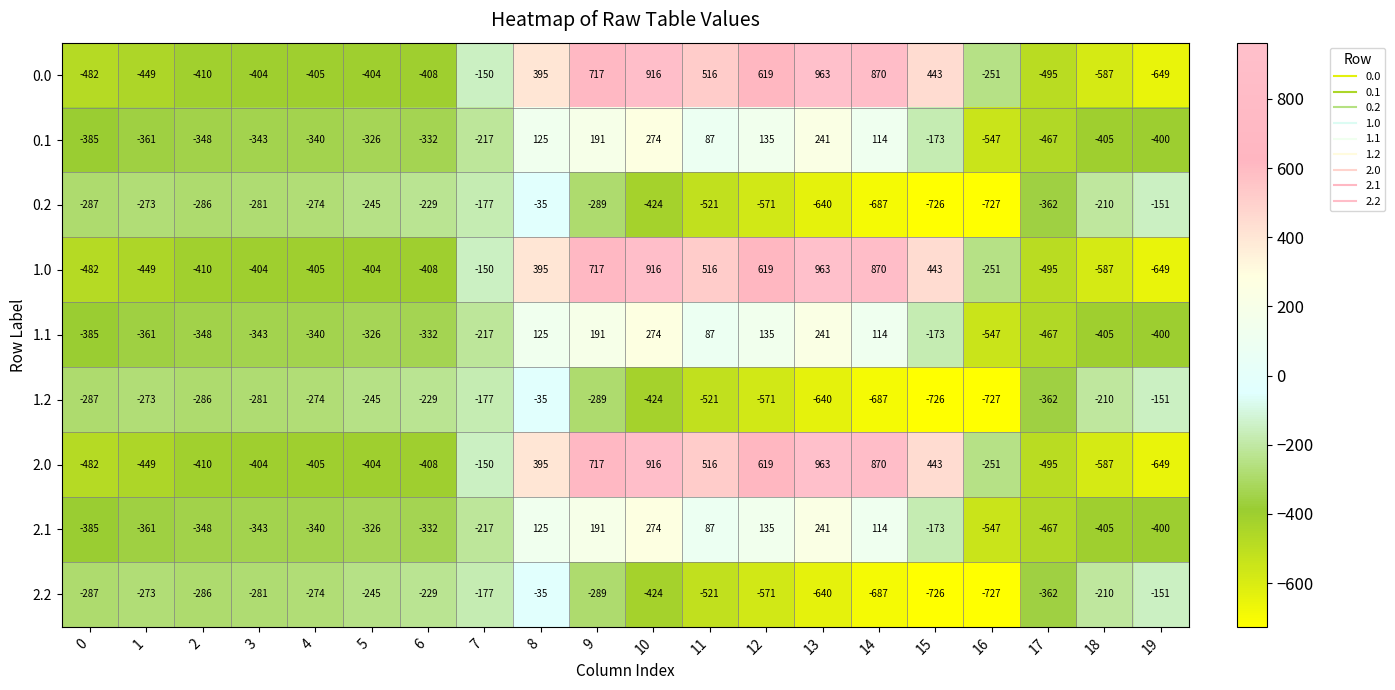

At which category does the chart reach its minimum across all series?

16